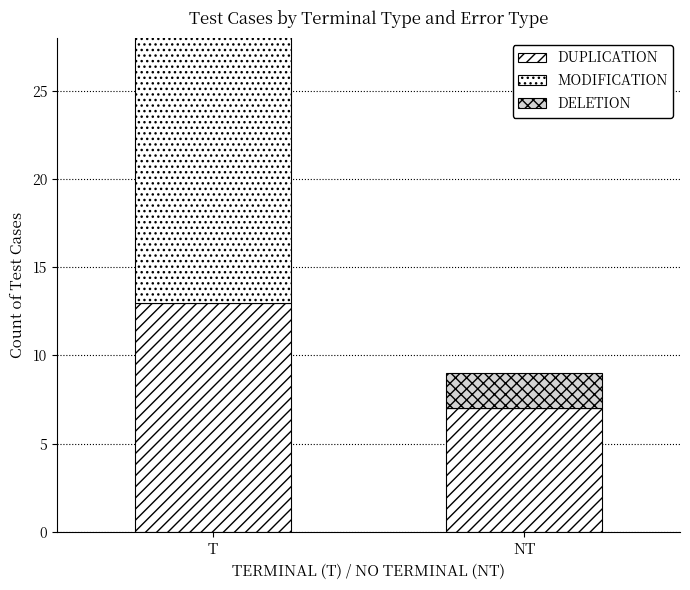

Rank the series at NT from lowest to highest value.

MODIFICATION, DELETION, DUPLICATION